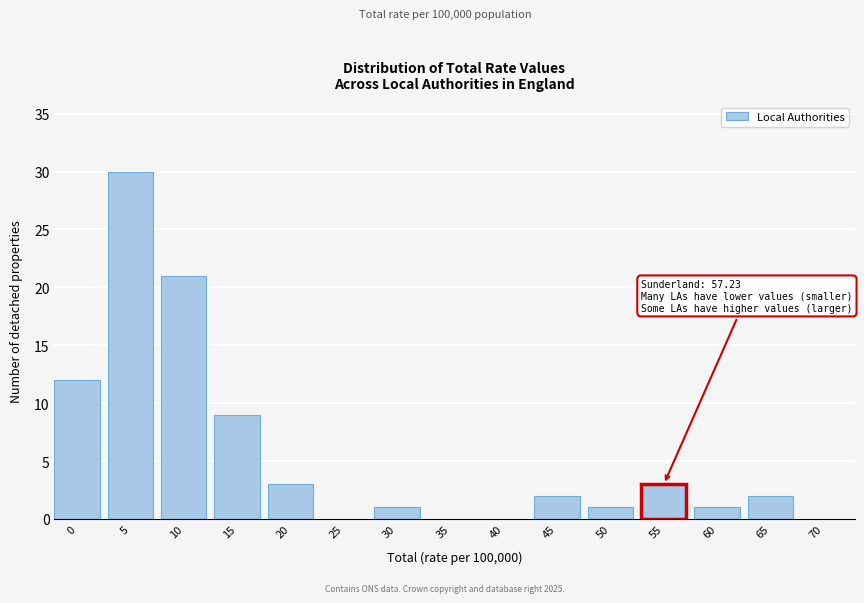

Reading left to right, list all the values displayed in this chart.

0=12	5=30	10=21	15=9	20=3	25=0	30=1	35=0	40=0	45=2	50=1	55=3	60=1	65=2	70=0